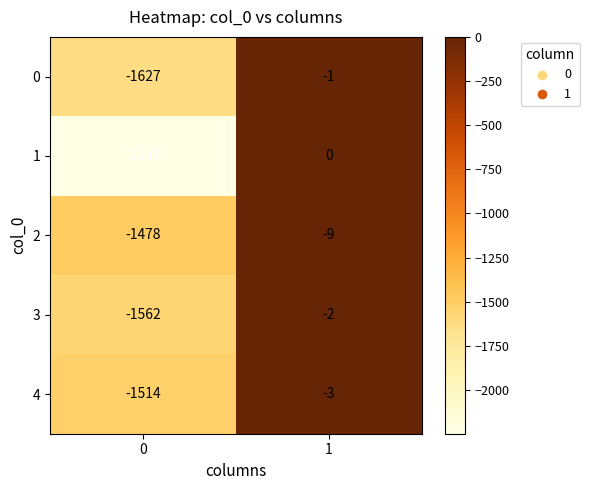

What is the total value across all series at 1?

-15